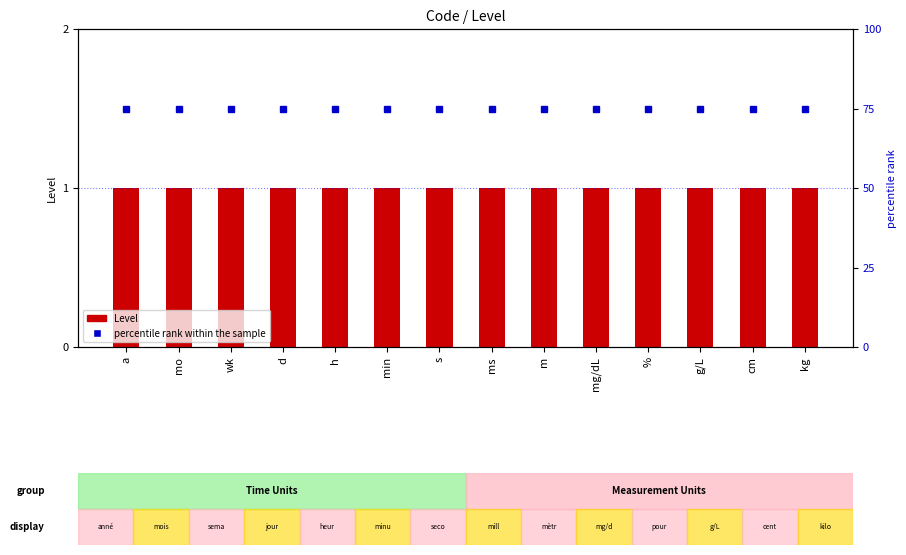

At which label is percentile rank within the sample closest to 75?

a